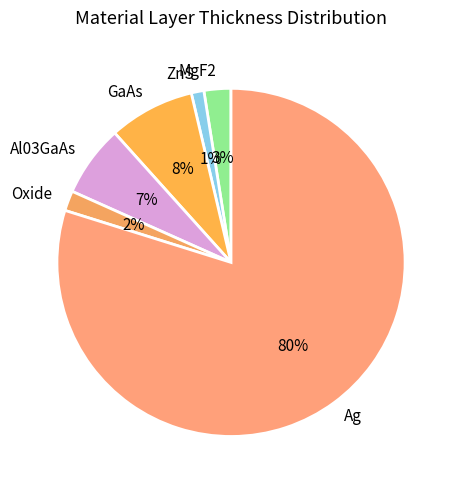

Is the sum of GaAs and Ag greater than half?

Yes